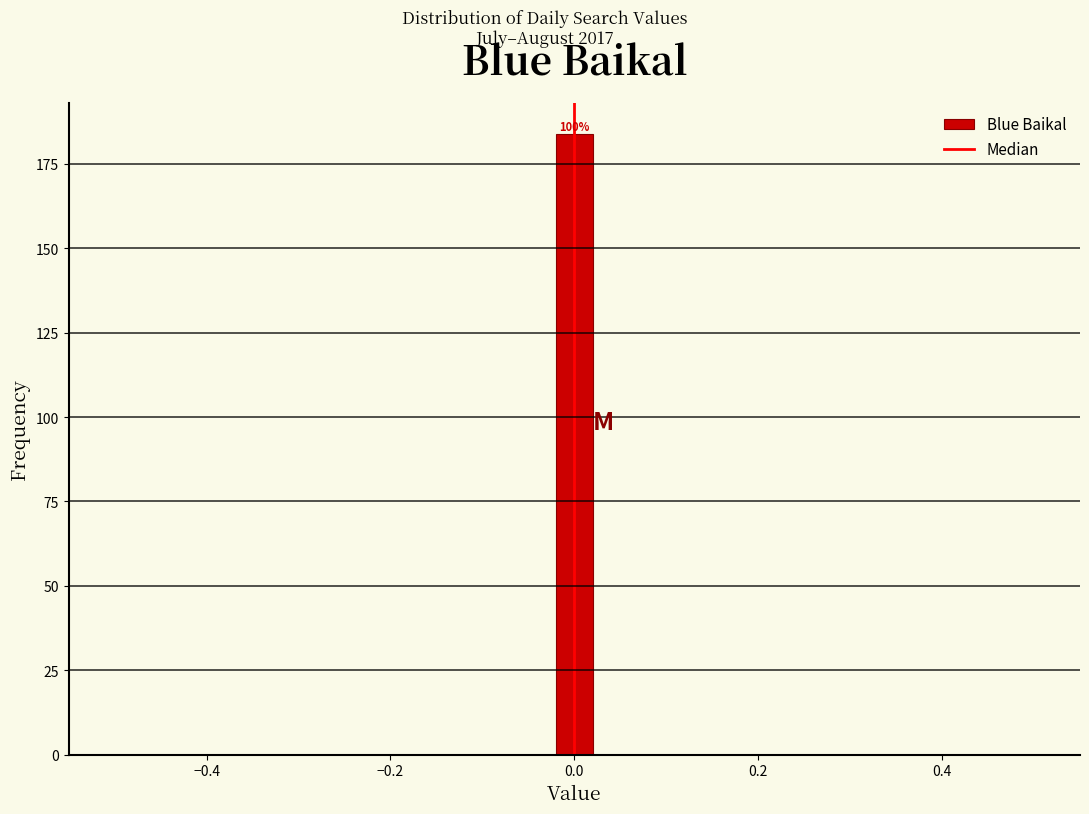

Read against the x-axis, roughly where is the centre of the tallest bar?

0.00